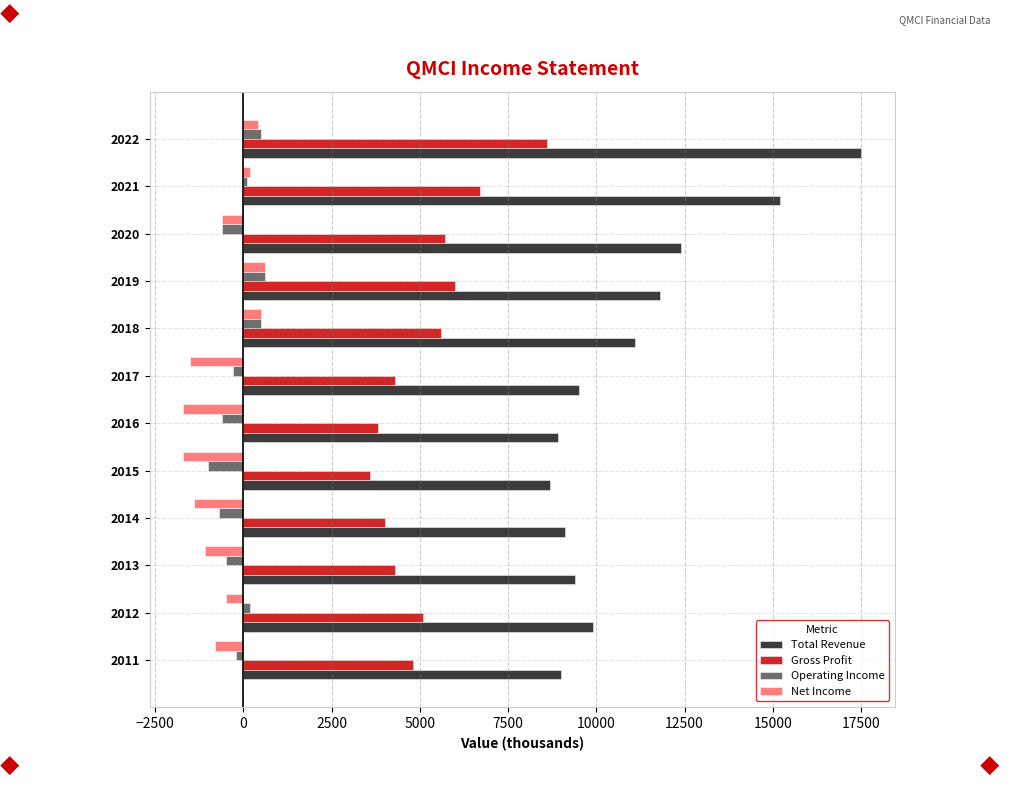

Between 2017 and 2021, which series saw the biggest shift?

Total Revenue